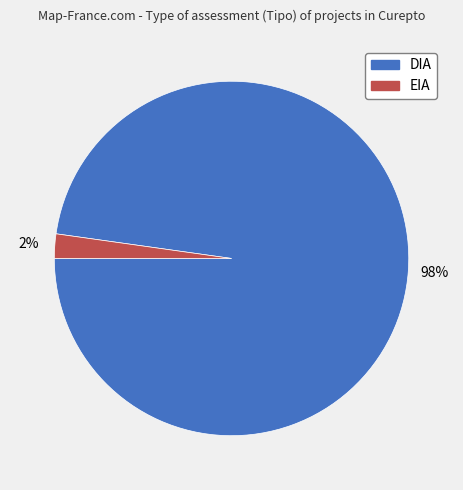

Is the sum of EIA and DIA greater than half?

Yes